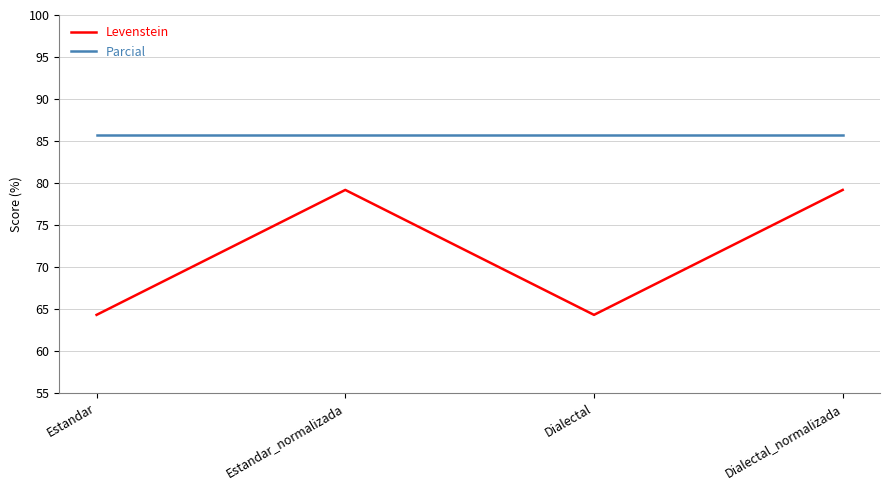

Rank the series by their maximum value, from highest to lowest.

Parcial, Levenstein